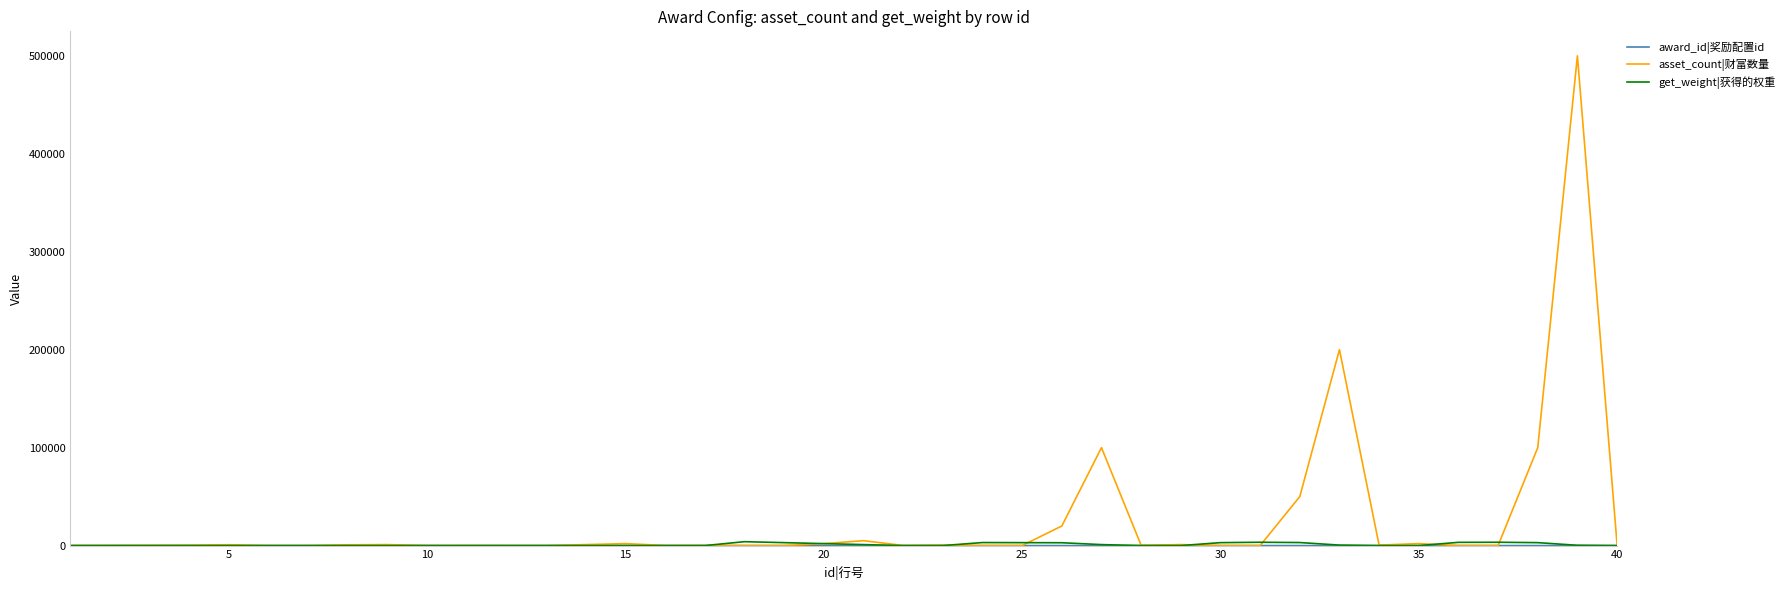

Which series has the largest total across all categories?

asset_count|财富数量